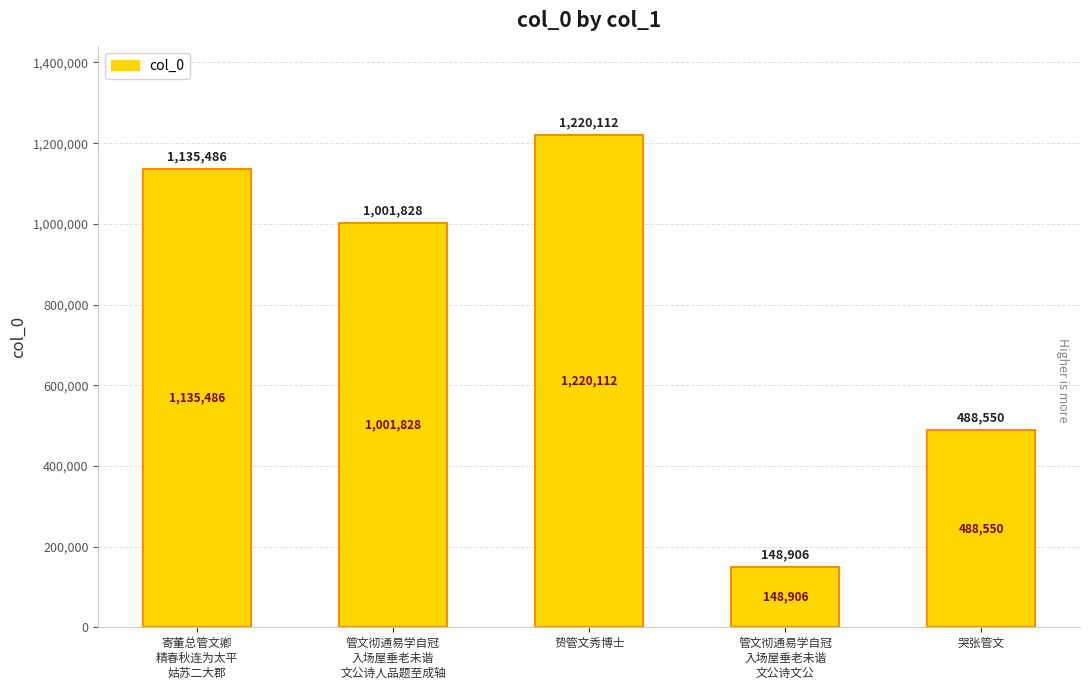

Reading left to right, list all the values displayed in this chart.

1135486	1001828	1220112	148906	488550